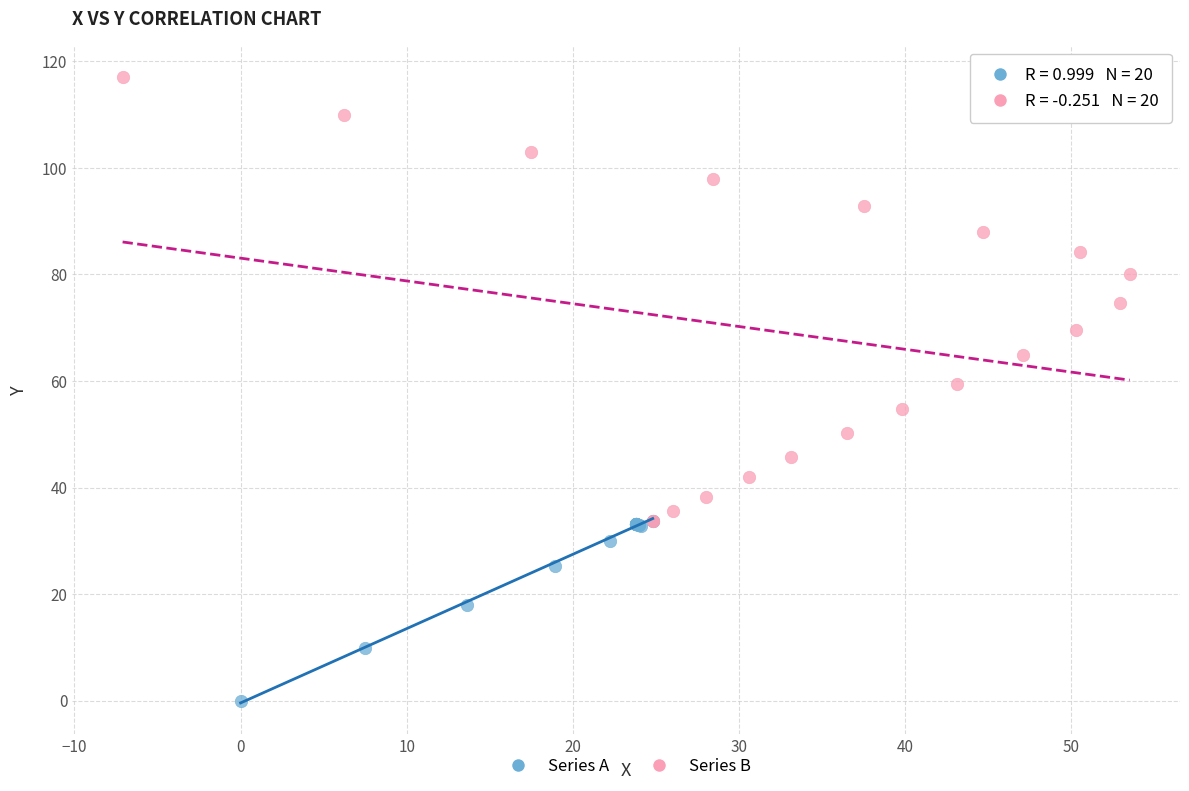

Which series reaches the maximum Y coordinate?

Series B